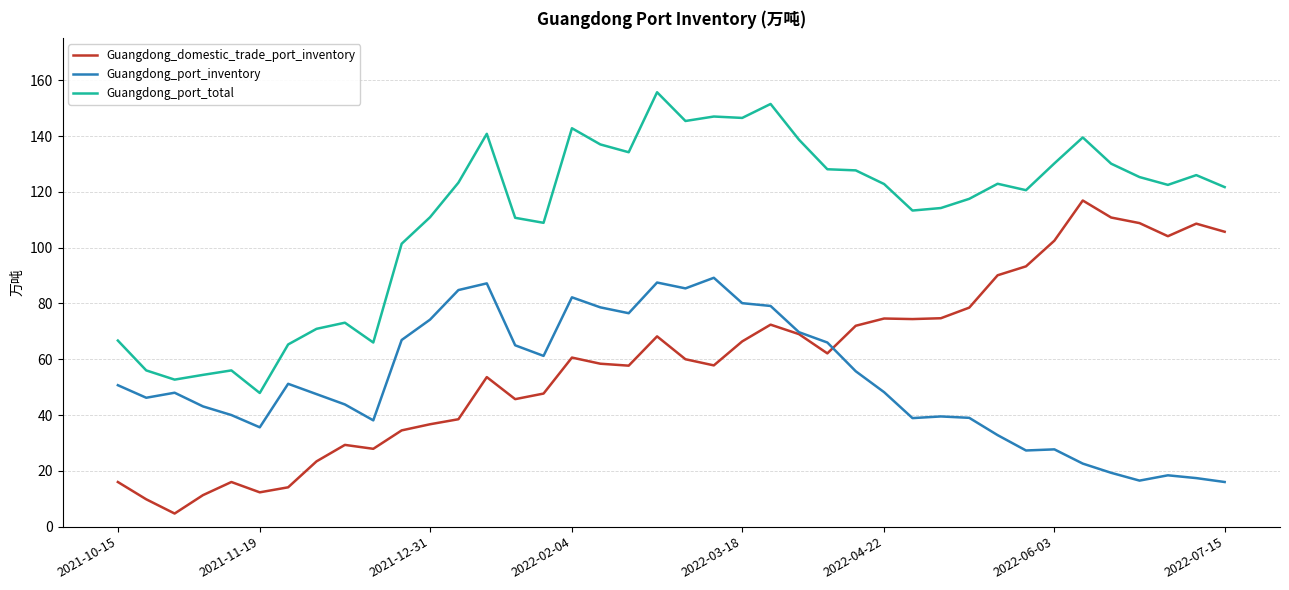

Rank the series by their maximum value, from lowest to highest.

Guangdong_port_inventory, Guangdong_domestic_trade_port_inventory, Guangdong_port_total